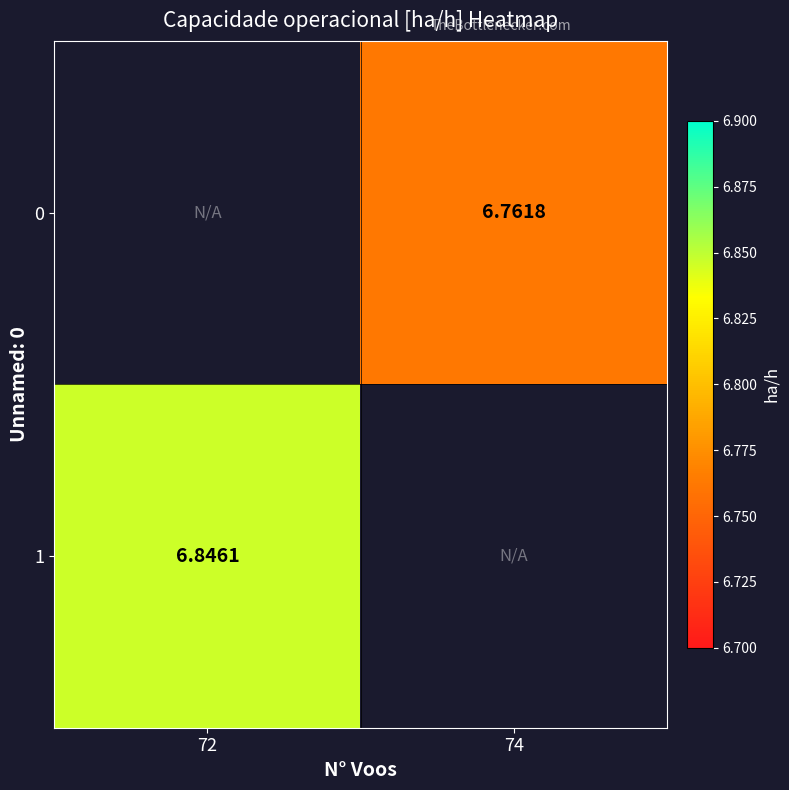

Which label corresponds to the largest value in the chart?

72